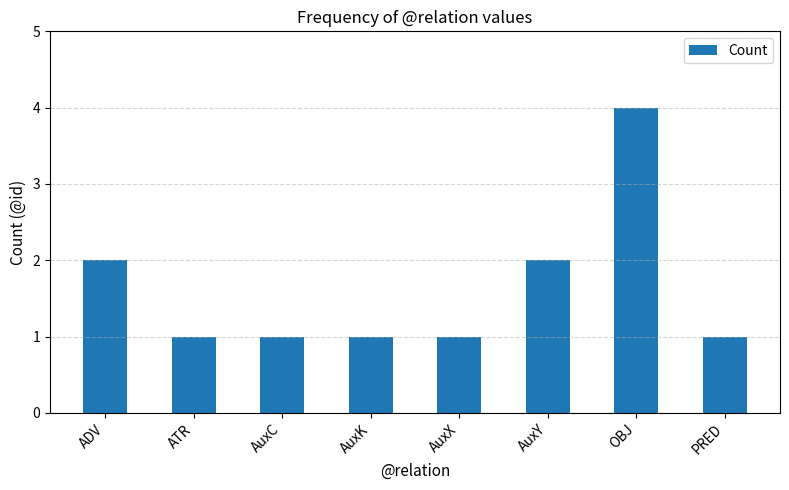

How many values are between 1 and 2?

7